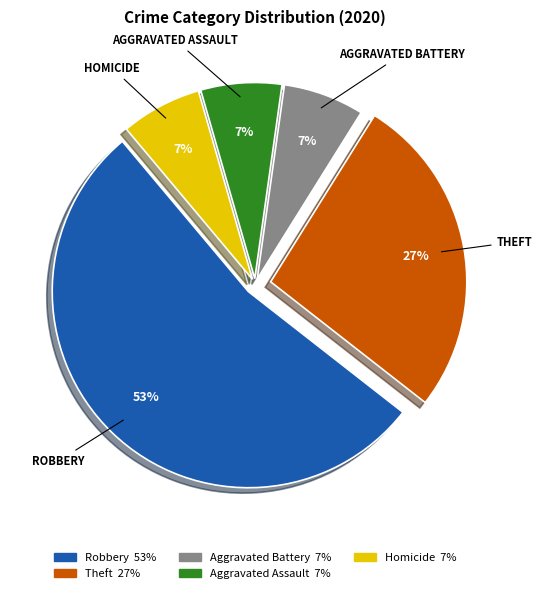

What percentage is the Homicide slice, to the nearest percent?

7%